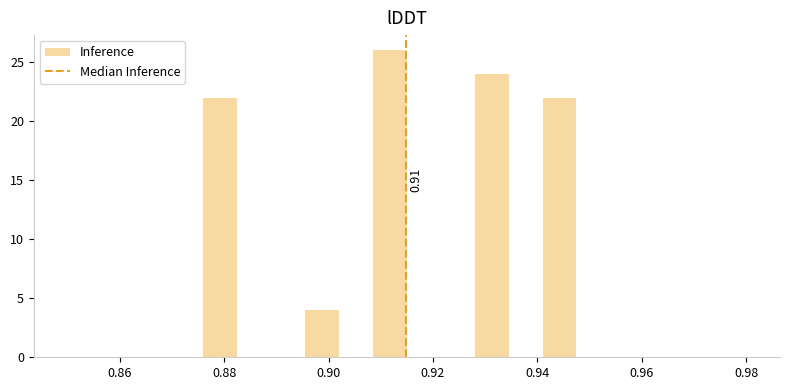

Around what value on the x-axis is the tallest bar? Give the approximate position of its centre, as read against the axis.

0.912